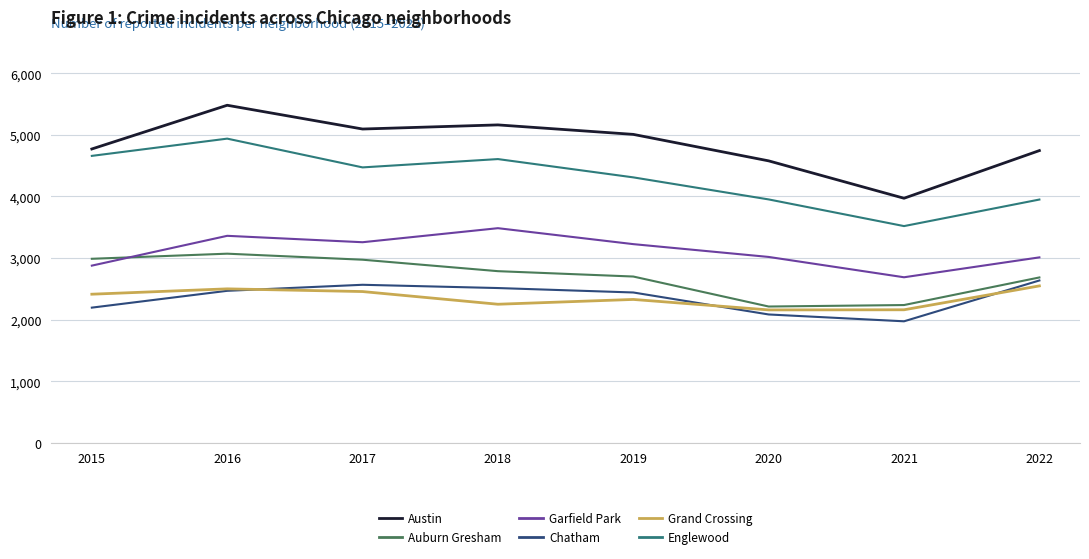

Does the chart have visible grid lines?

Yes